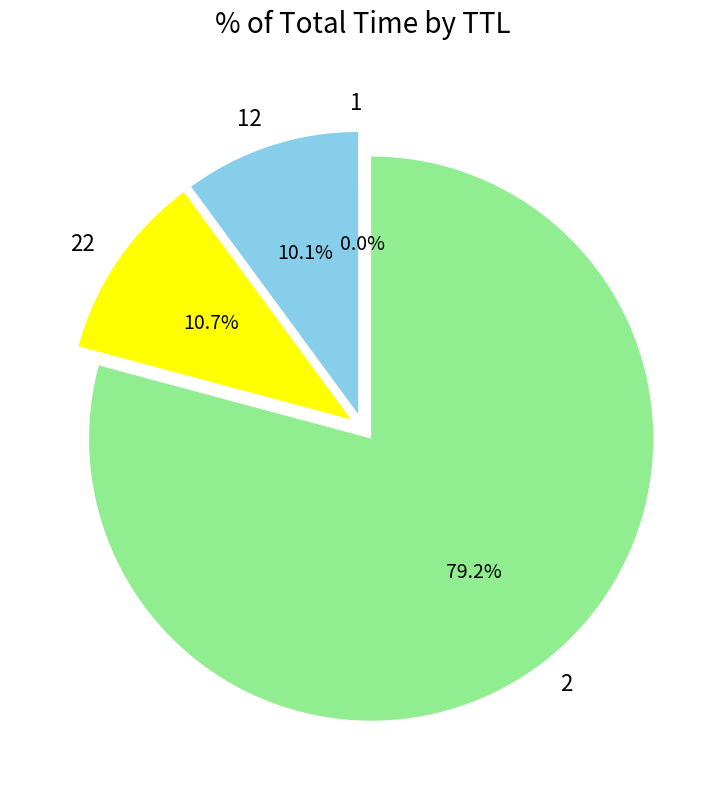

Is 2 the majority of the pie?

Yes